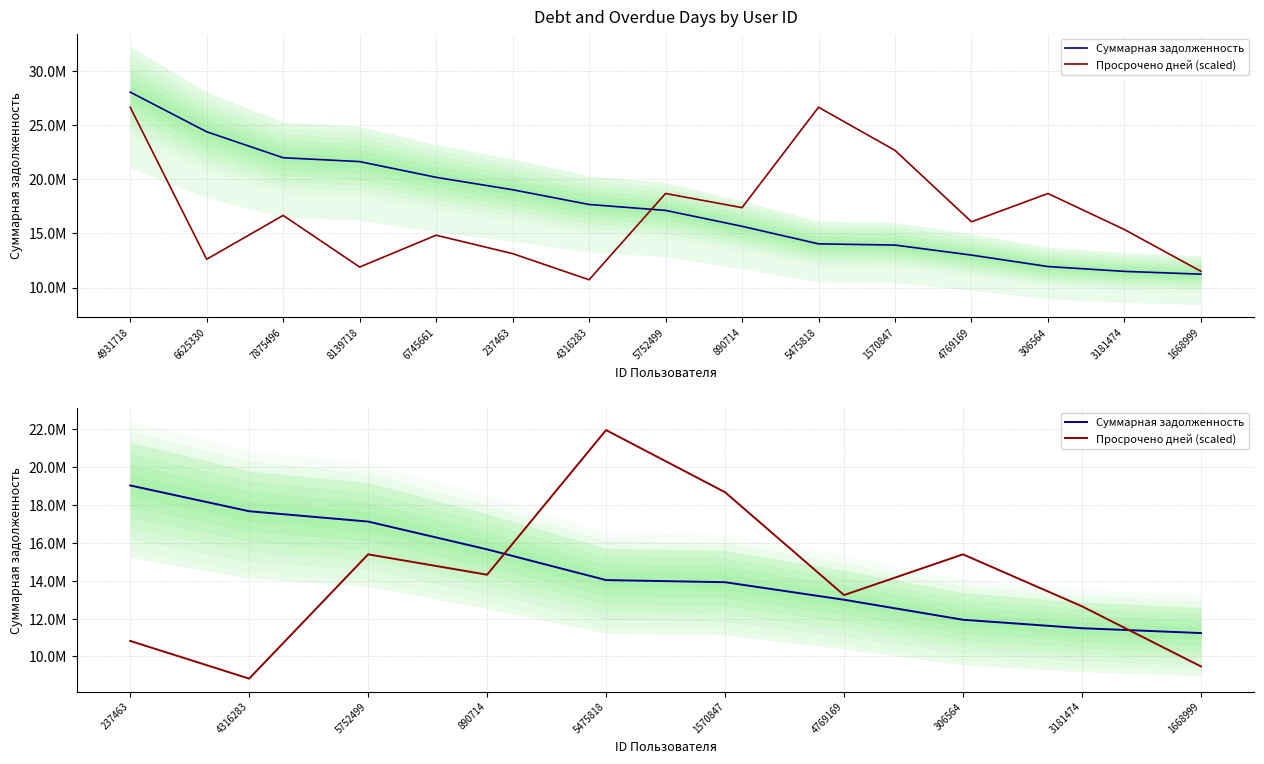

True or false: Суммарная задолженность has more than 0 points higher than both neighbors.

False